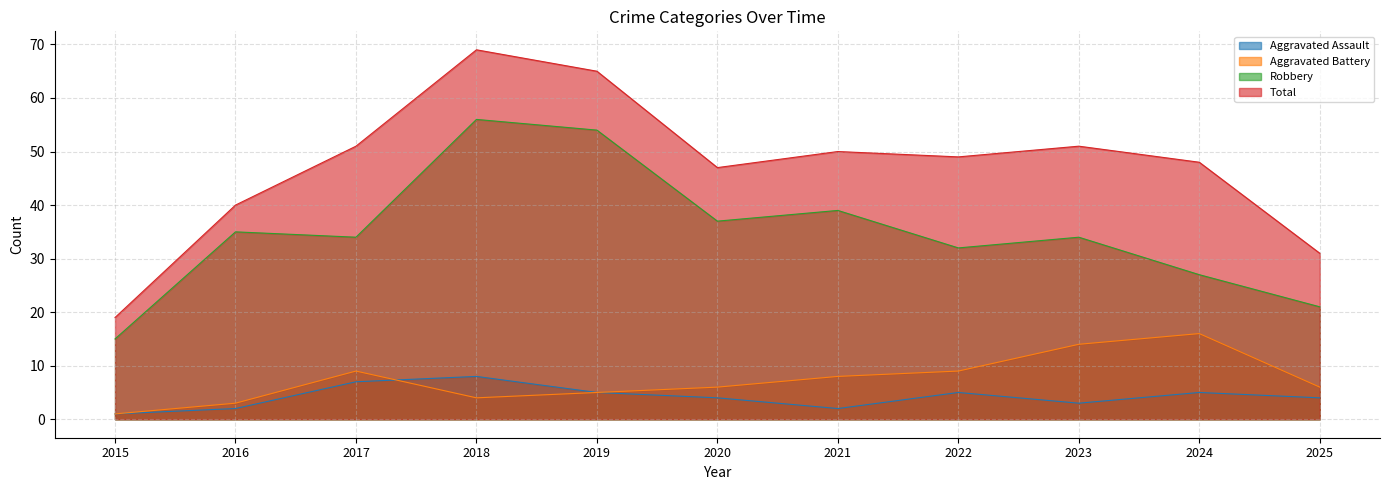

True or false: Total and Aggravated Assault cross at least once.

False